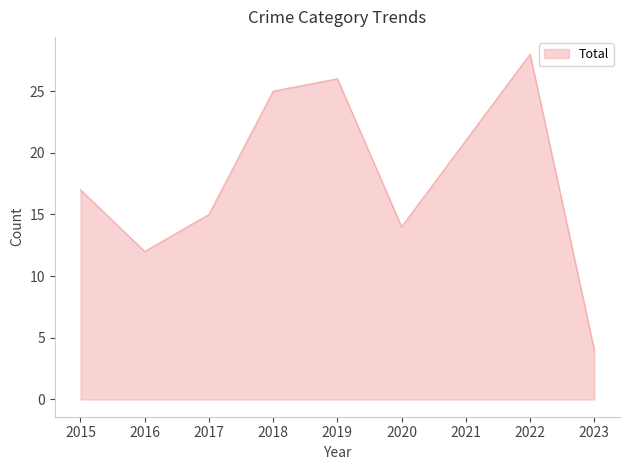

Is it true that the value at 2022 is 28?

True